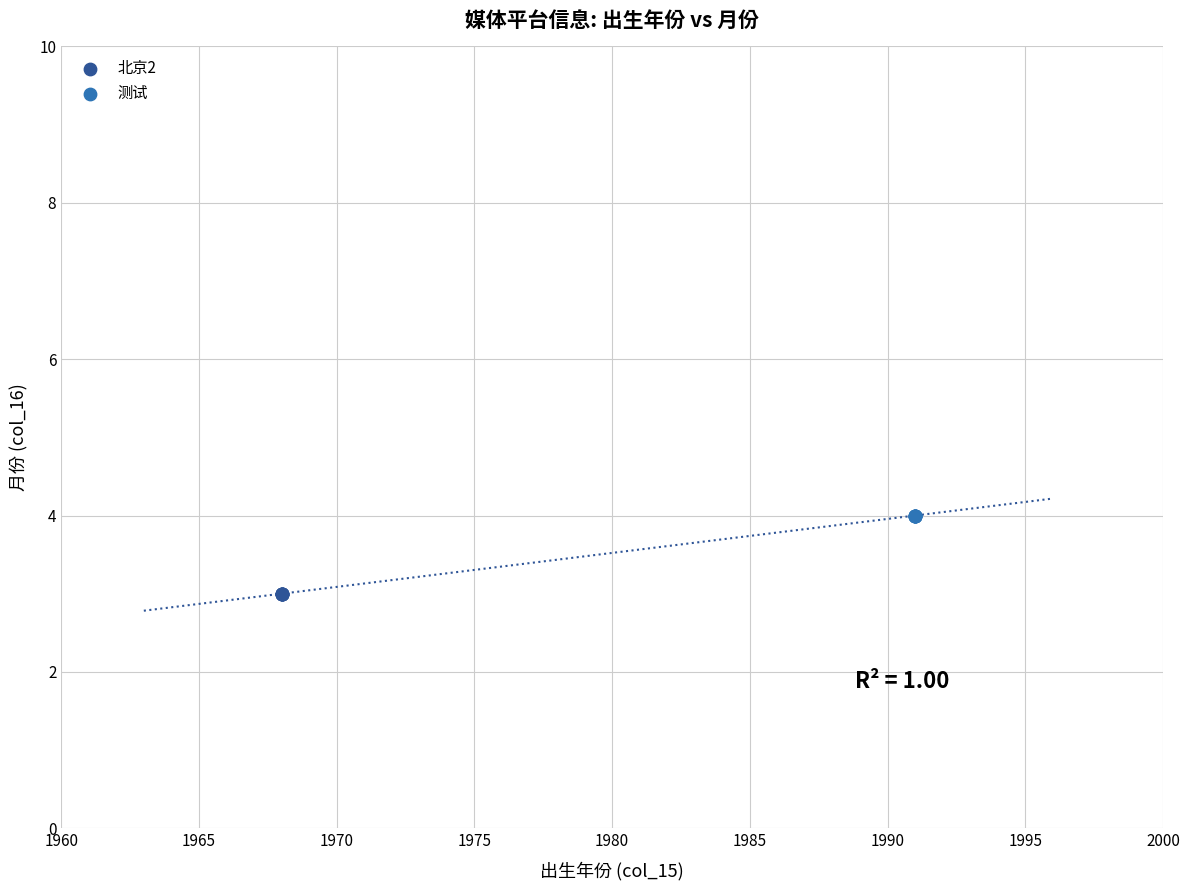

Which series reaches the maximum Y coordinate?

测试